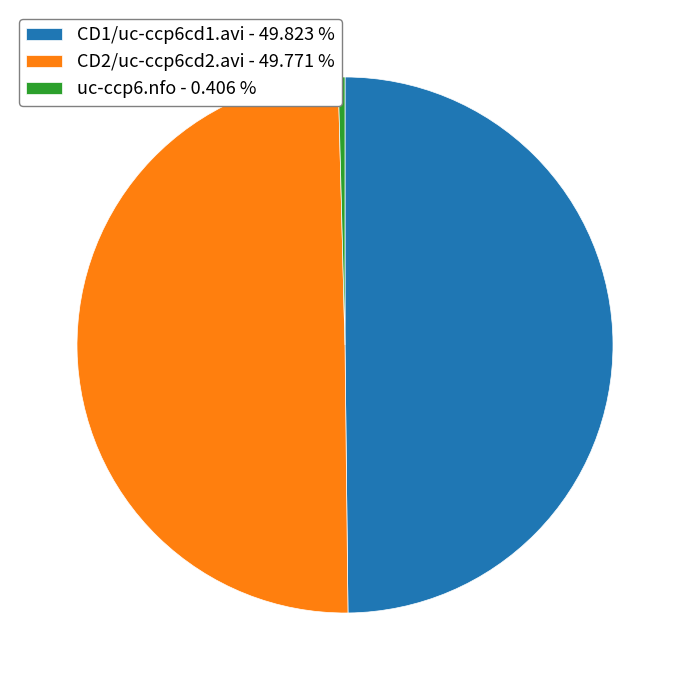

Do uc-ccp6.nfo - 0.406 % and CD2/uc-ccp6cd2.avi - 49.771 % together represent more than half of the pie?

Yes